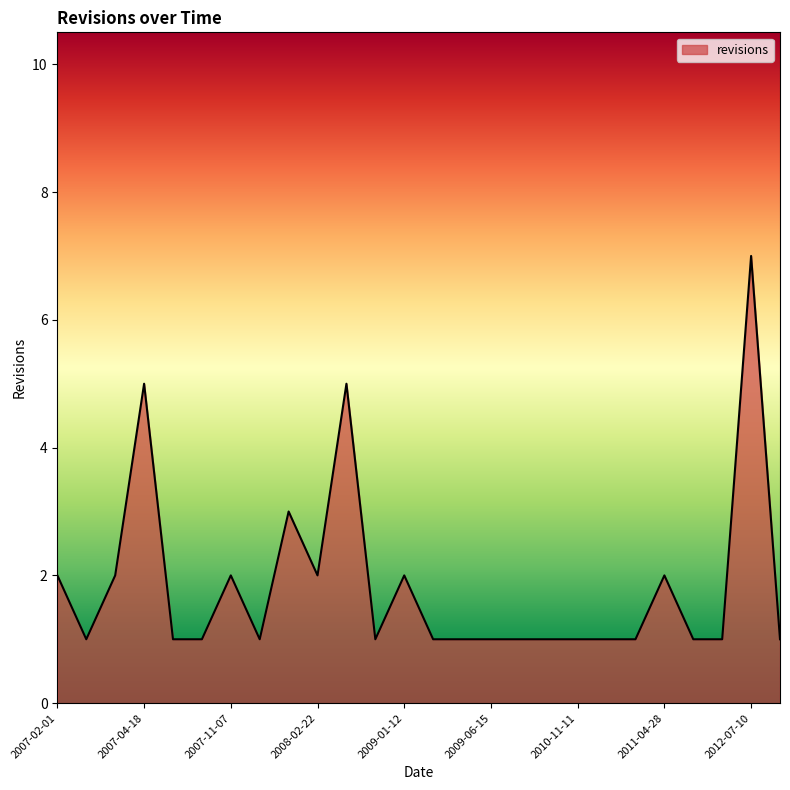

What is the greatest value displayed?

7